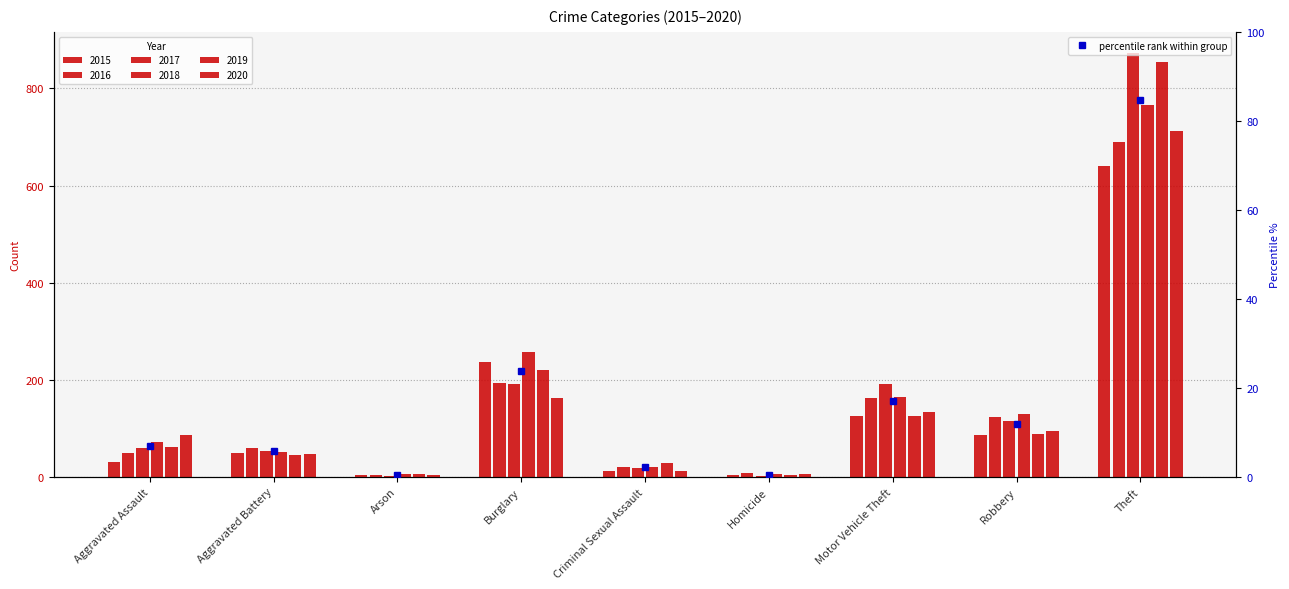

What is the greatest value displayed?

873